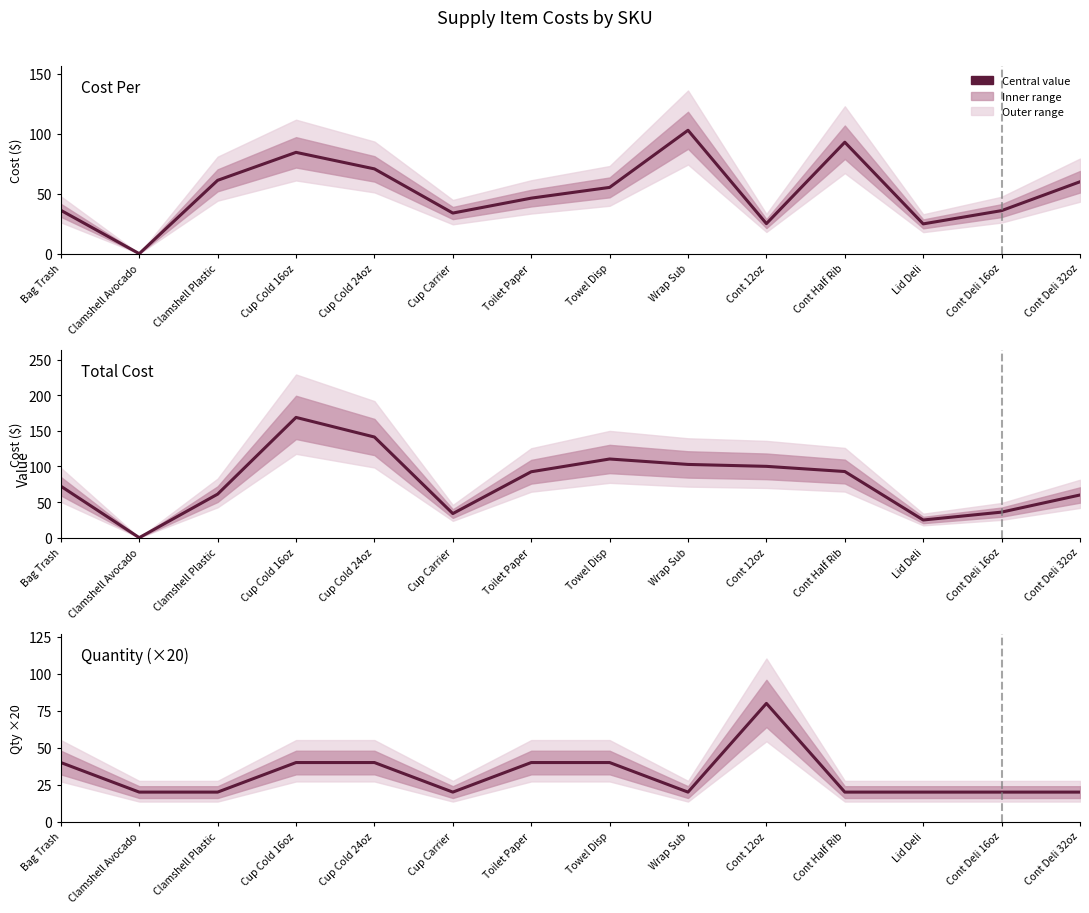

What position from the left is Lid Deli?

12